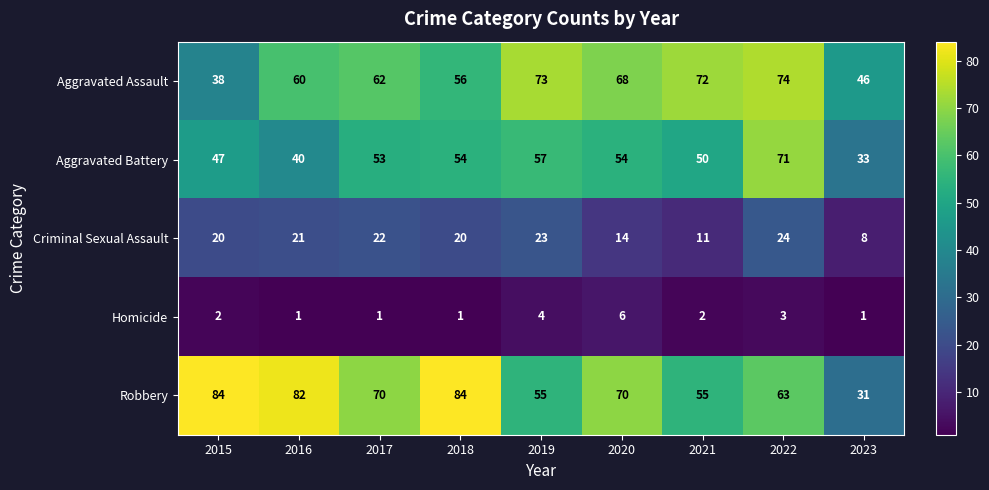

What is the difference between the highest and lowest values at 2015?

82